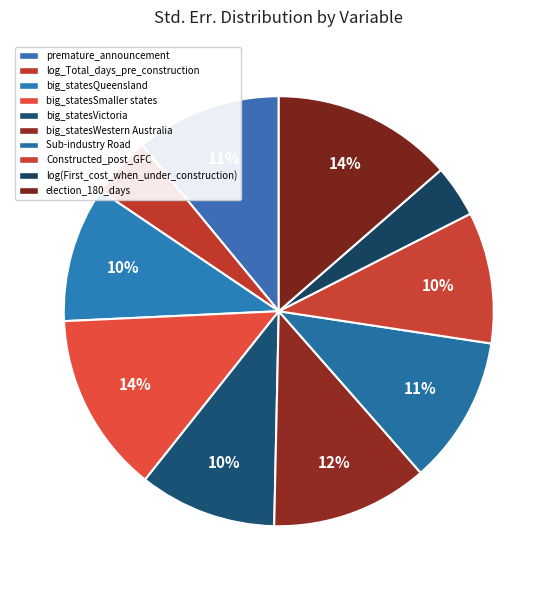

Between log_Total_days_pre_construction and log(First_cost_when_under_construction), which is larger?

log_Total_days_pre_construction